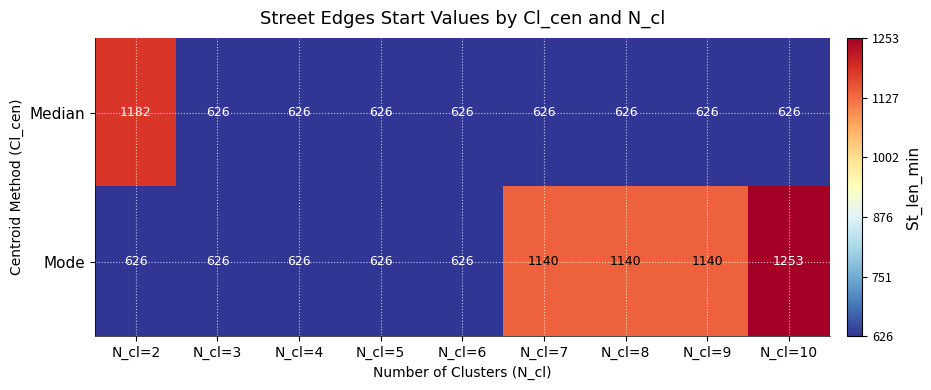

Which series has the widest spread of values?

Mode